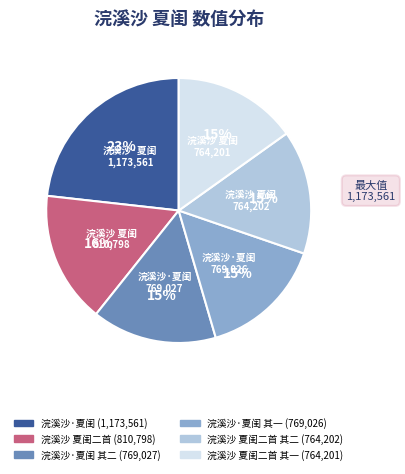

Is there a majority slice in this chart?

No